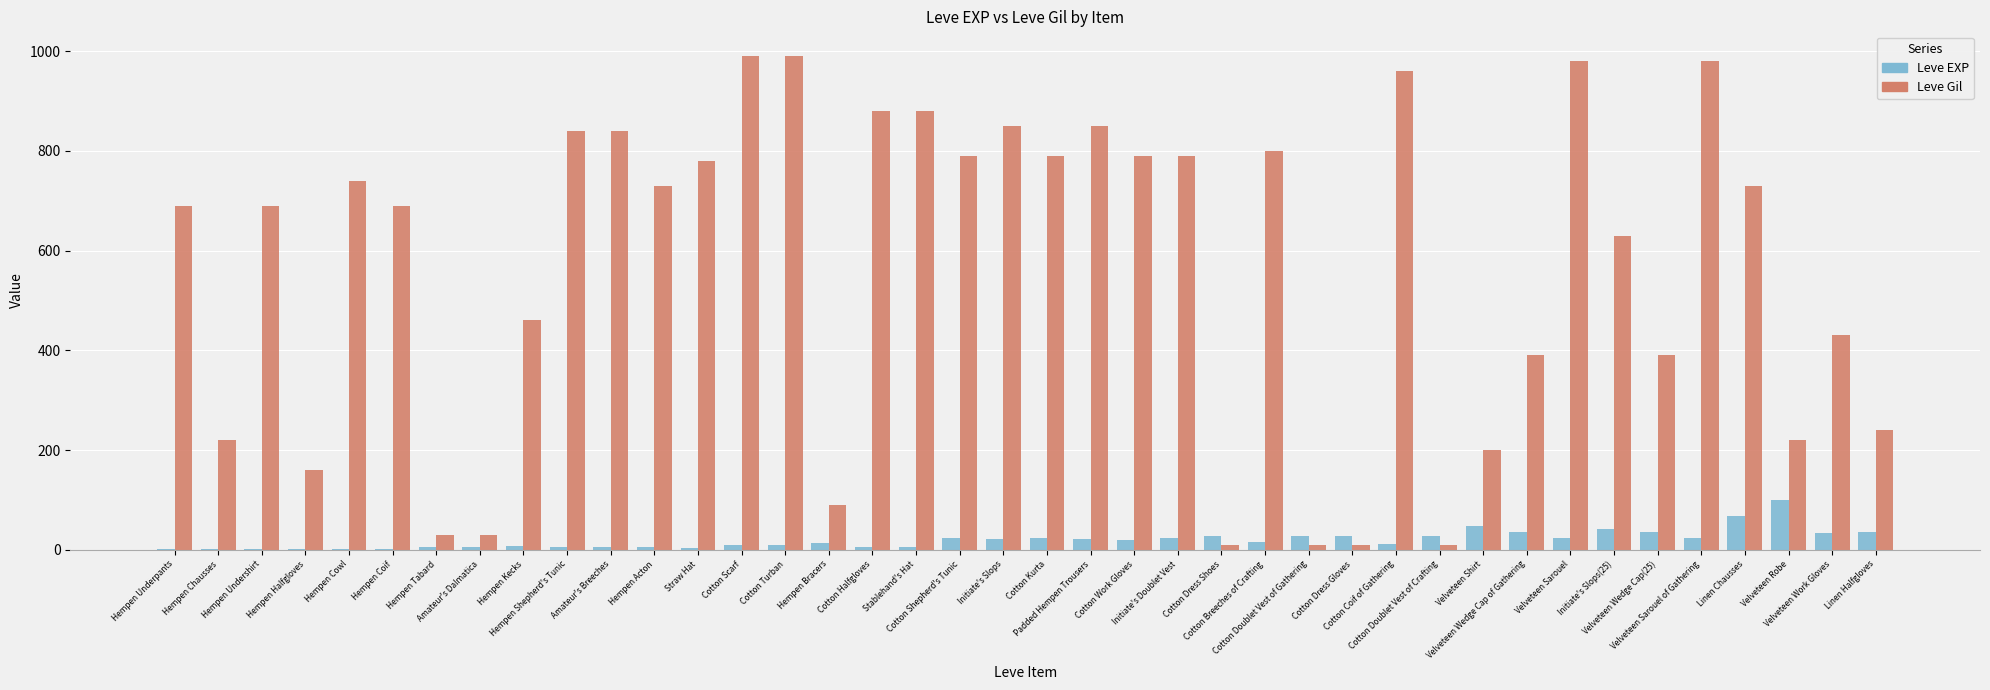

Which series has the widest spread of values?

Leve Gil